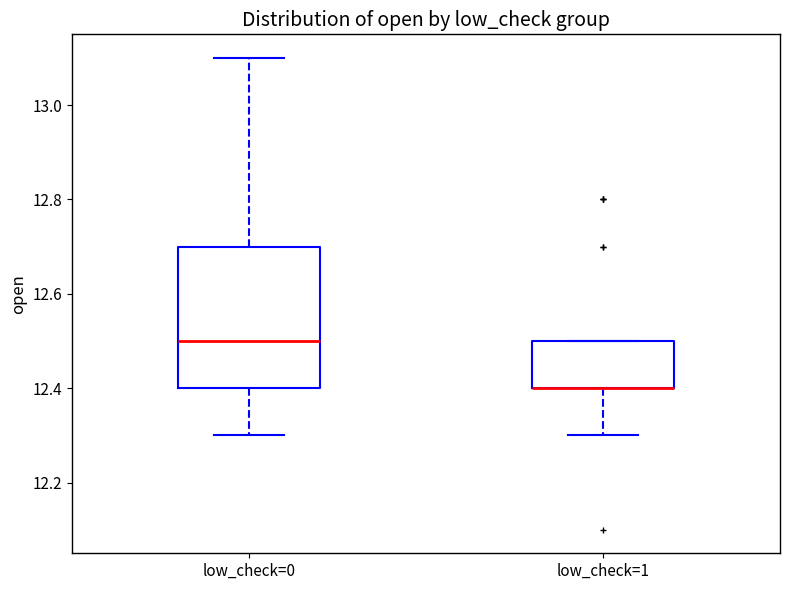

Where is the lower edge of the box for low_check=1 on the y-axis? The values are not printed on the chart, so give them approximately, as read against the axis.

12.4